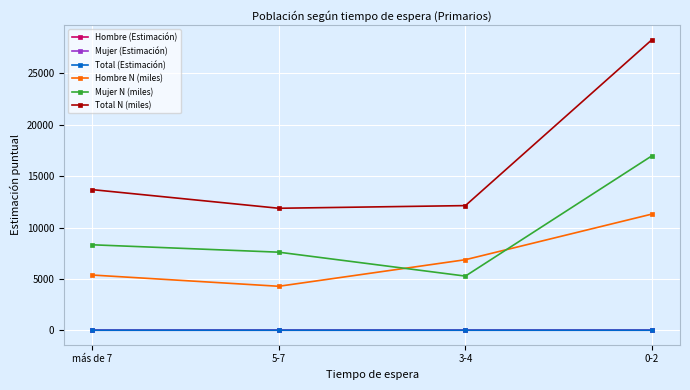

What is the minimum value for Hombre N (miles)?

4277.0